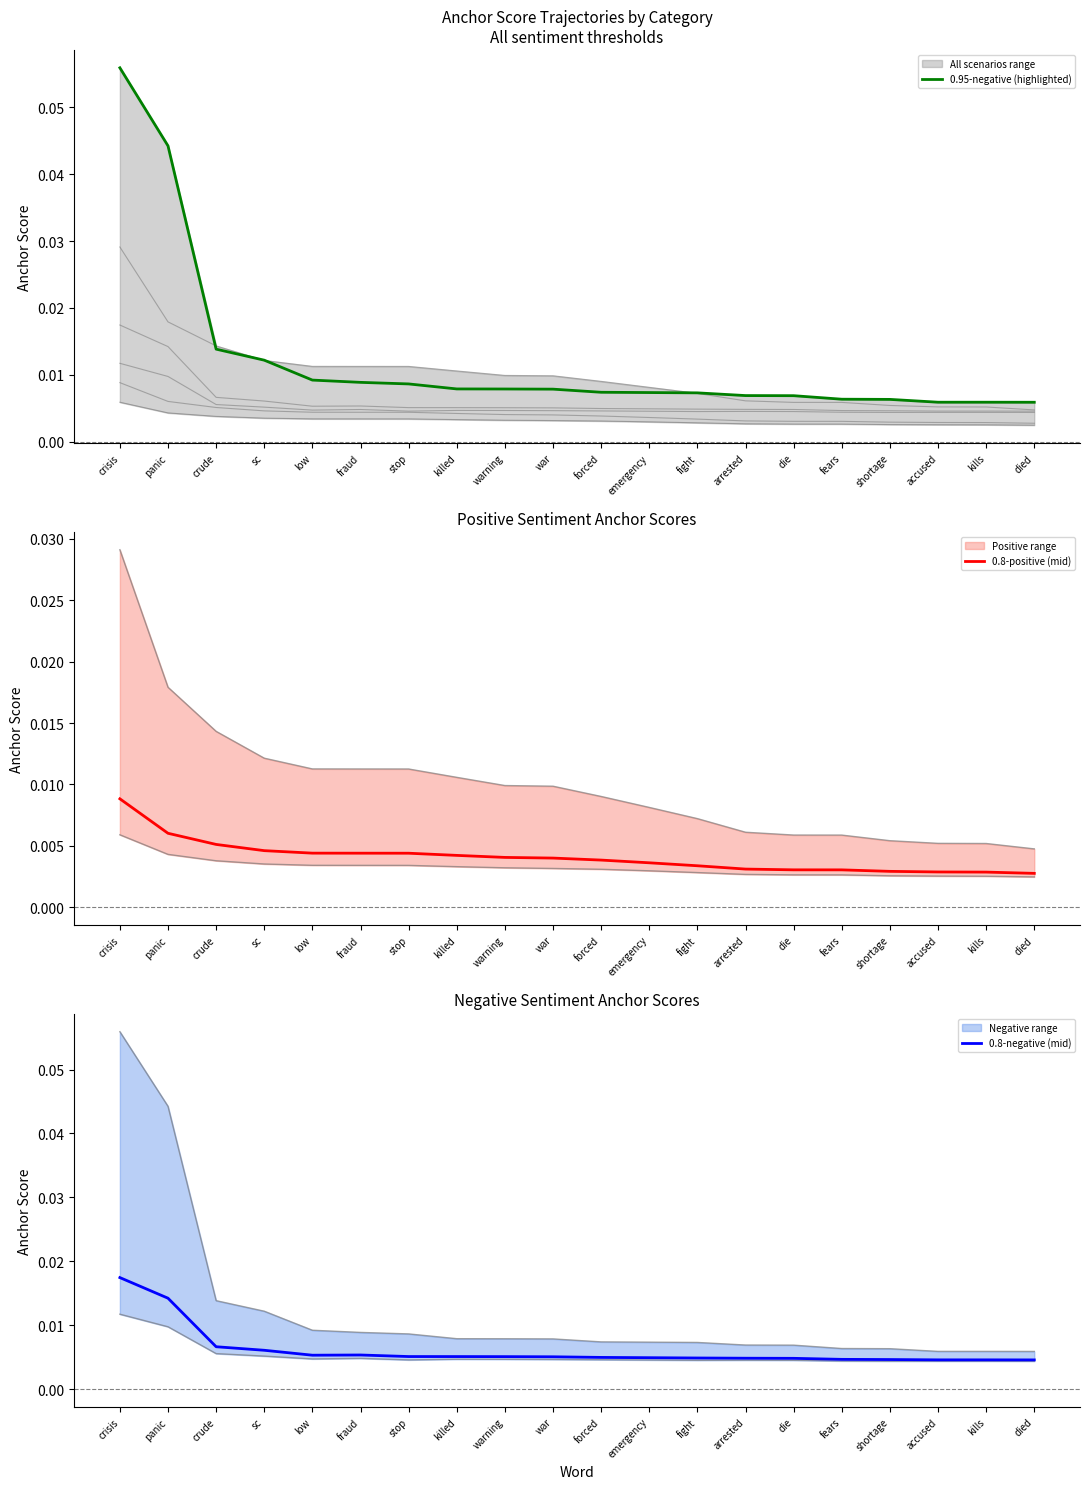

Rank the series by their maximum value, from highest to lowest.

0.95-negative (highlighted), 0.8-negative (mid), 0.8-positive (mid)